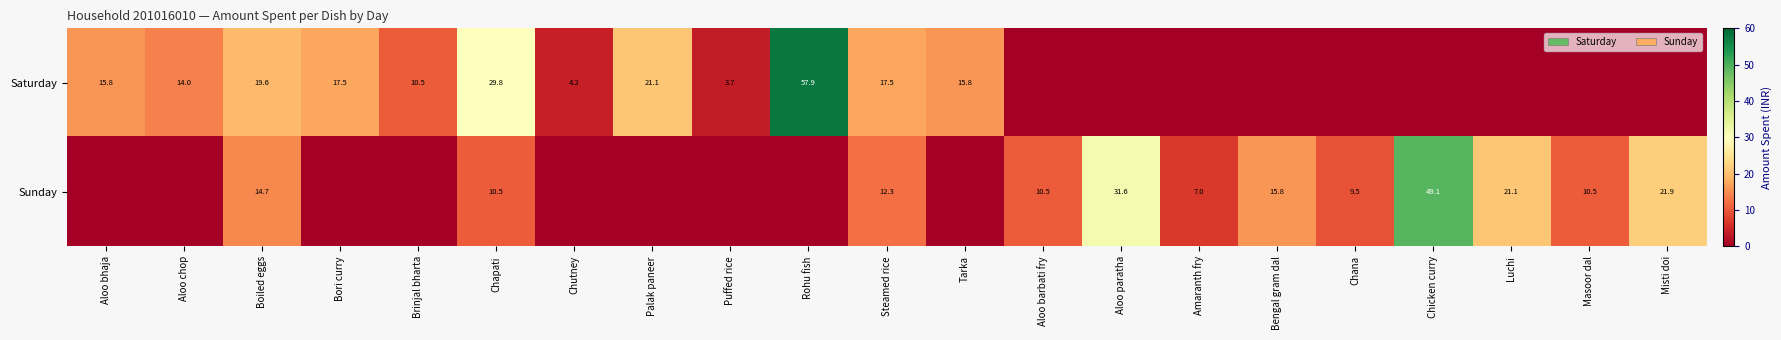

What is the difference between the Saturday values at Chapati and Rohu fish?

28.1